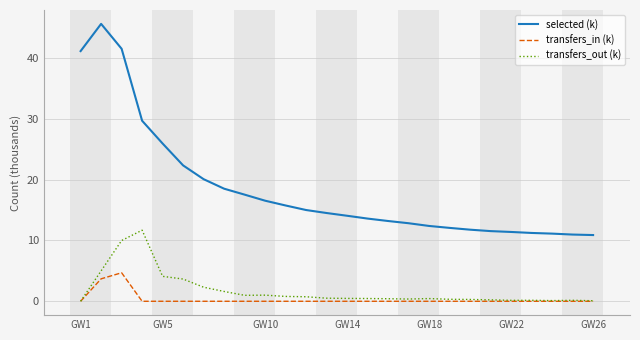

At how many categories does at least one series exceed 28?

4